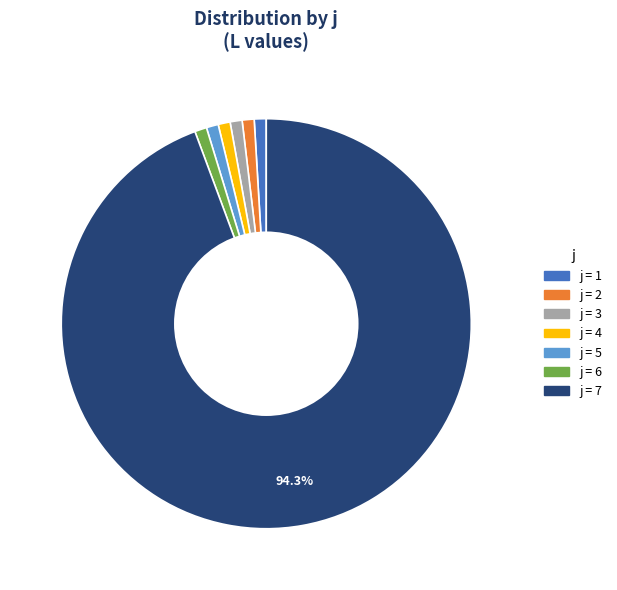

Is there a majority slice in this chart?

Yes